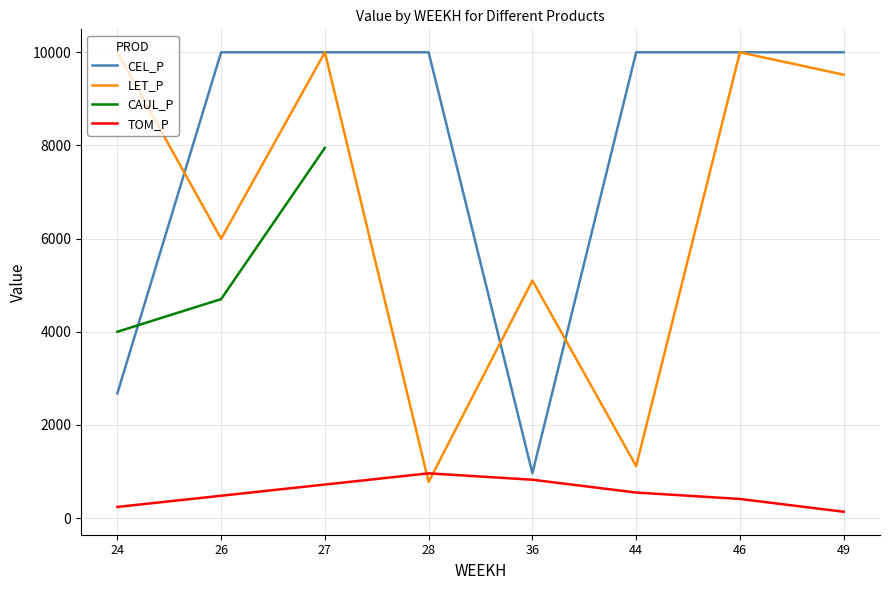

The value of LET_P at 36 is 2418.2. True or false?

False